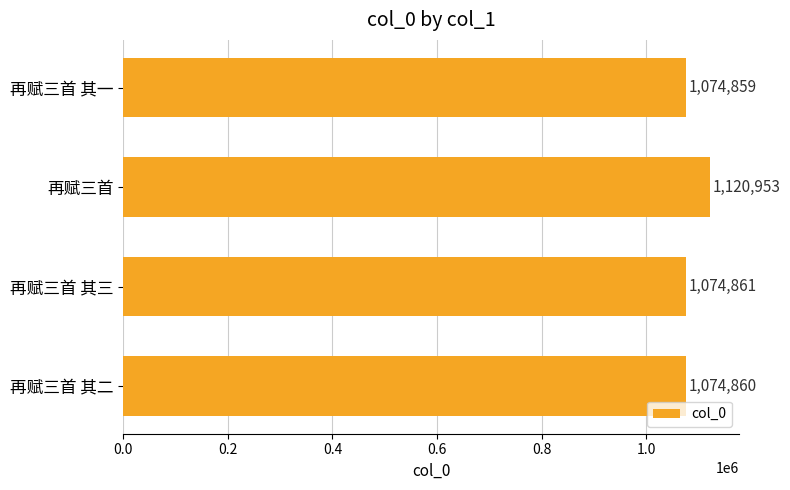

What is the smallest value displayed?

1074859